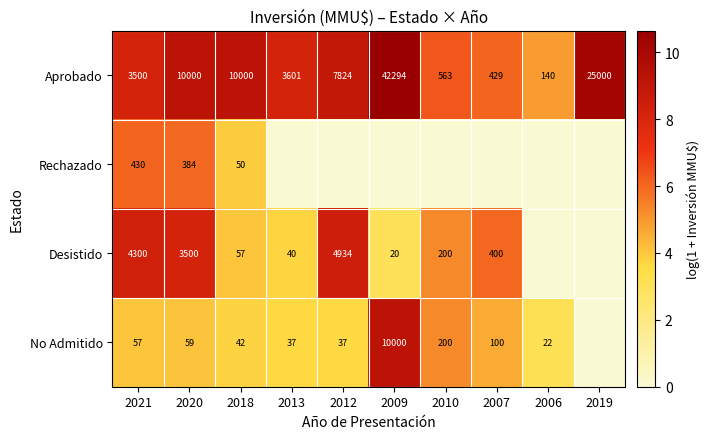

At 2021, list the series in order from largest to smallest.

Desistido, Aprobado, Rechazado, No Admitido